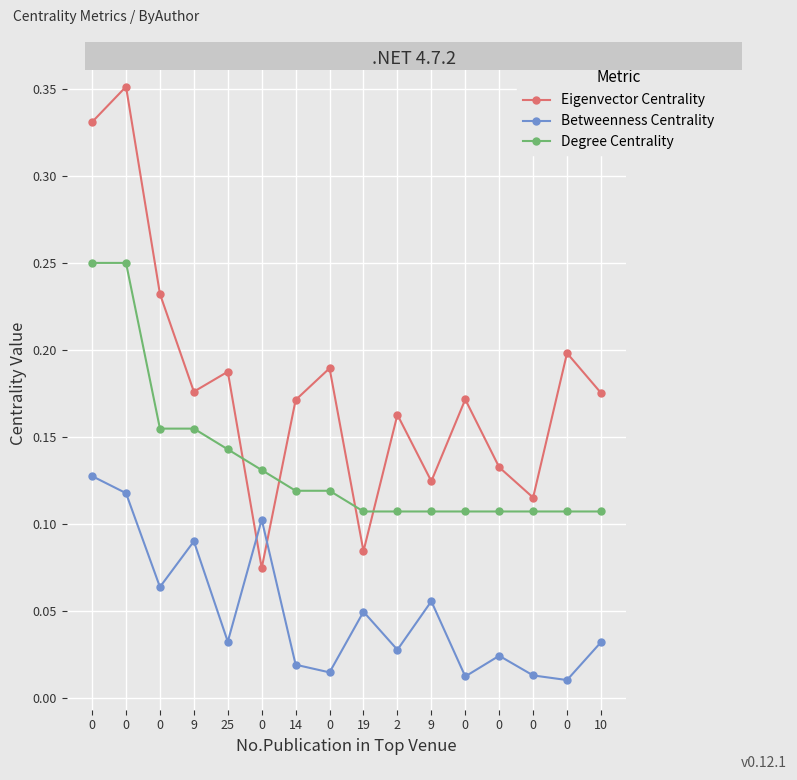

Count the number of categories in the chart.

16